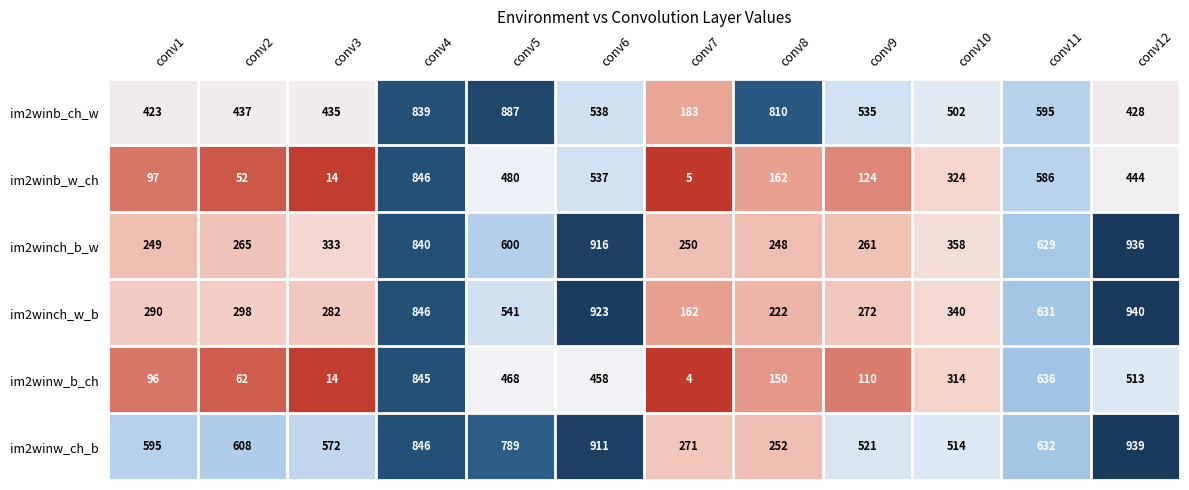

At which category is the sum across all series the highest?

conv4